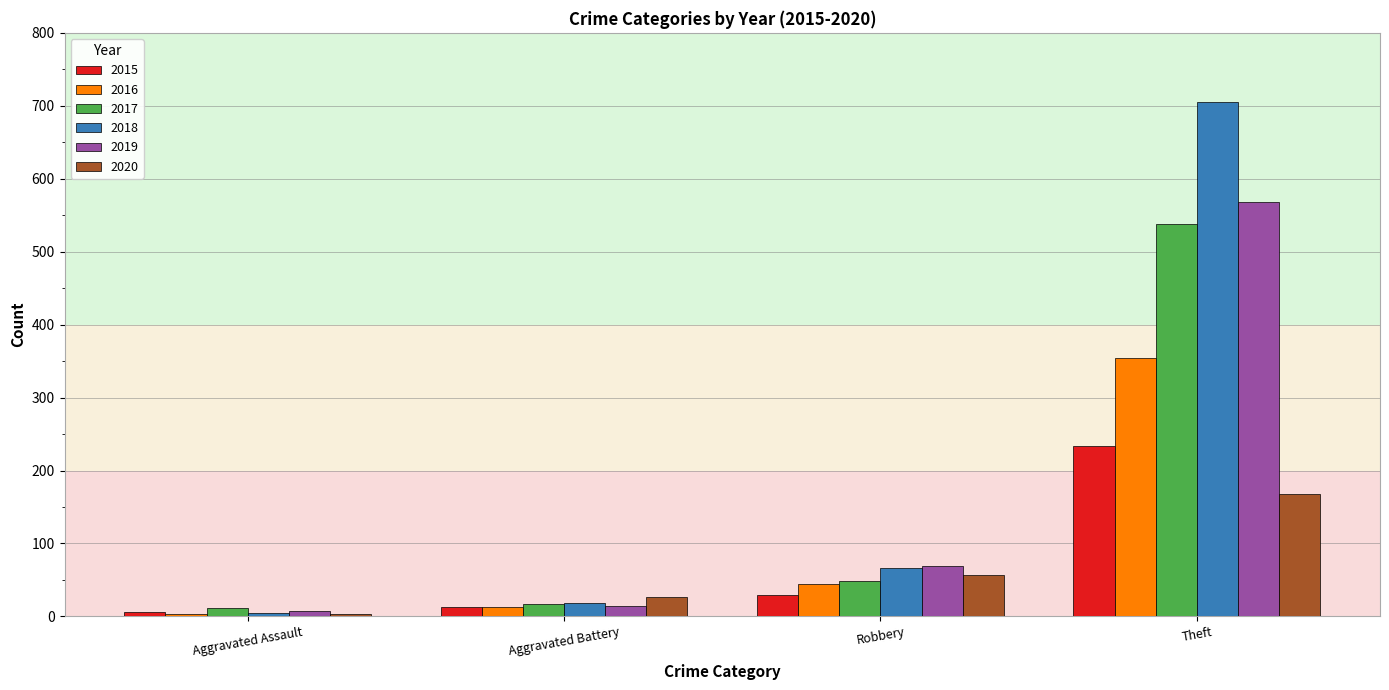

What is the value of the 2019 bar at the 1st from the left?

8